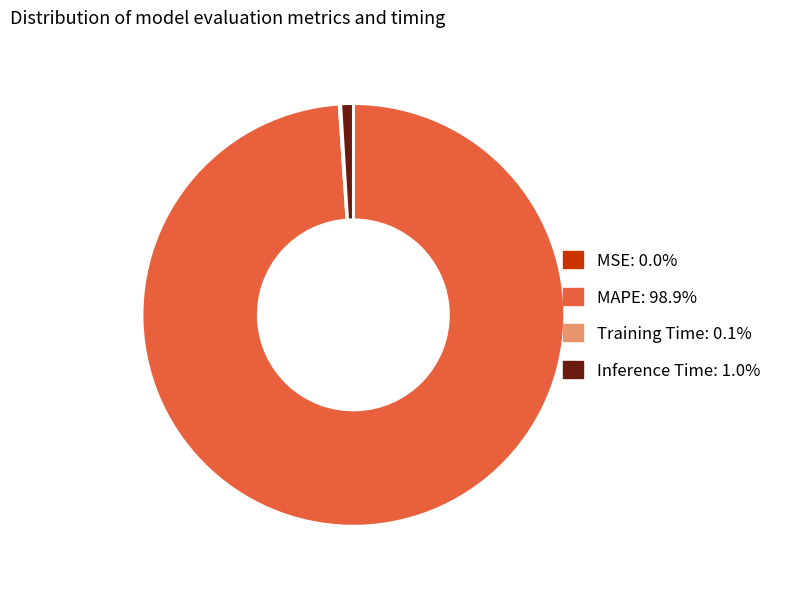

Is there any slice that represents more than half of the pie?

Yes